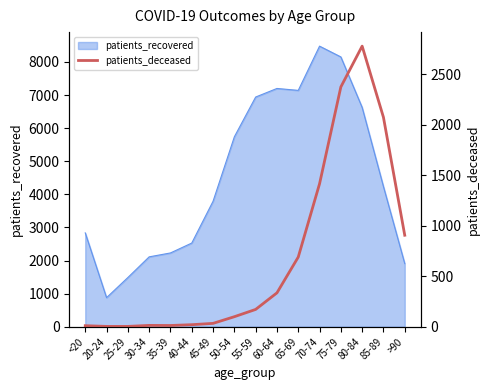

Which category has the lowest value in the patients_recovered series?

20-24